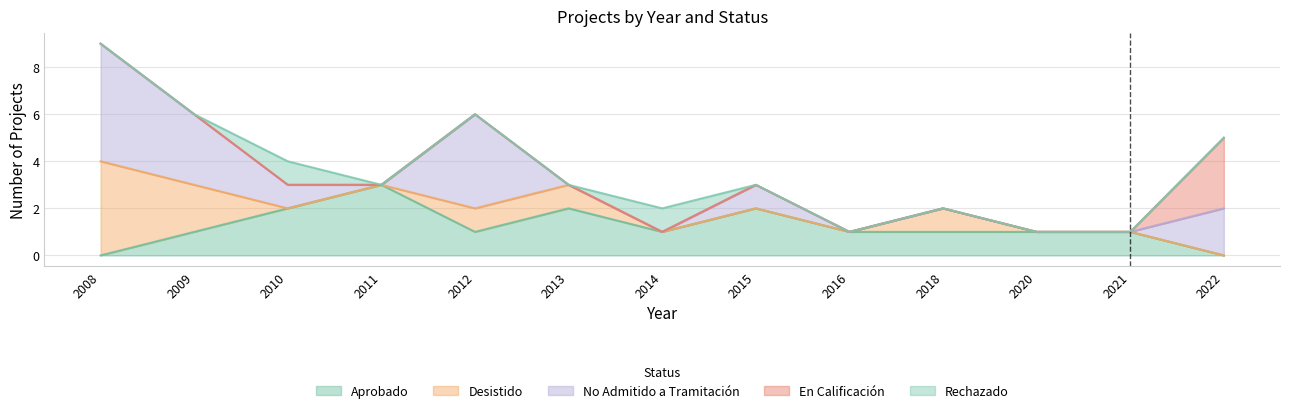

Which has a higher value, 2013 or 2021?

2013